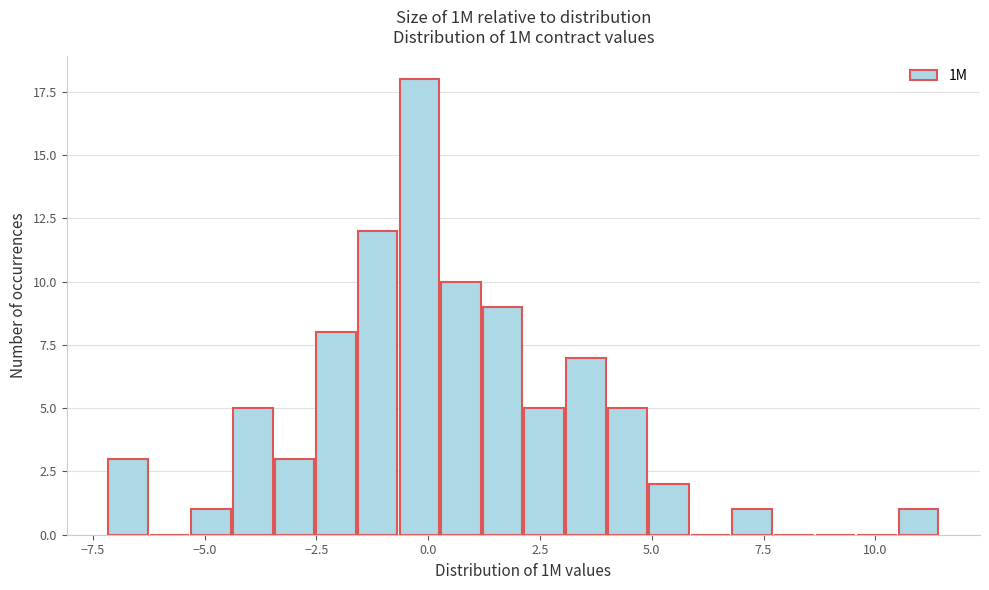

Around what value on the x-axis is the tallest bar? Give the approximate position of its centre, as read against the axis.

0.0